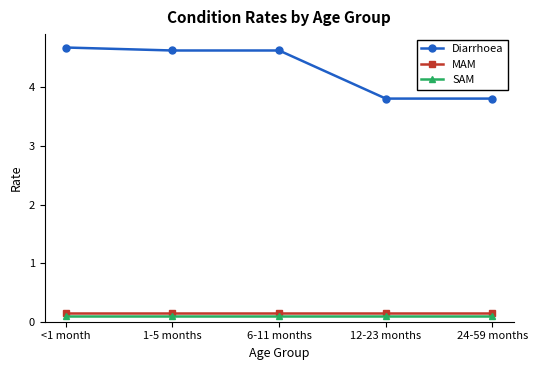

What is the label of the 1st point from the left?

<1 month